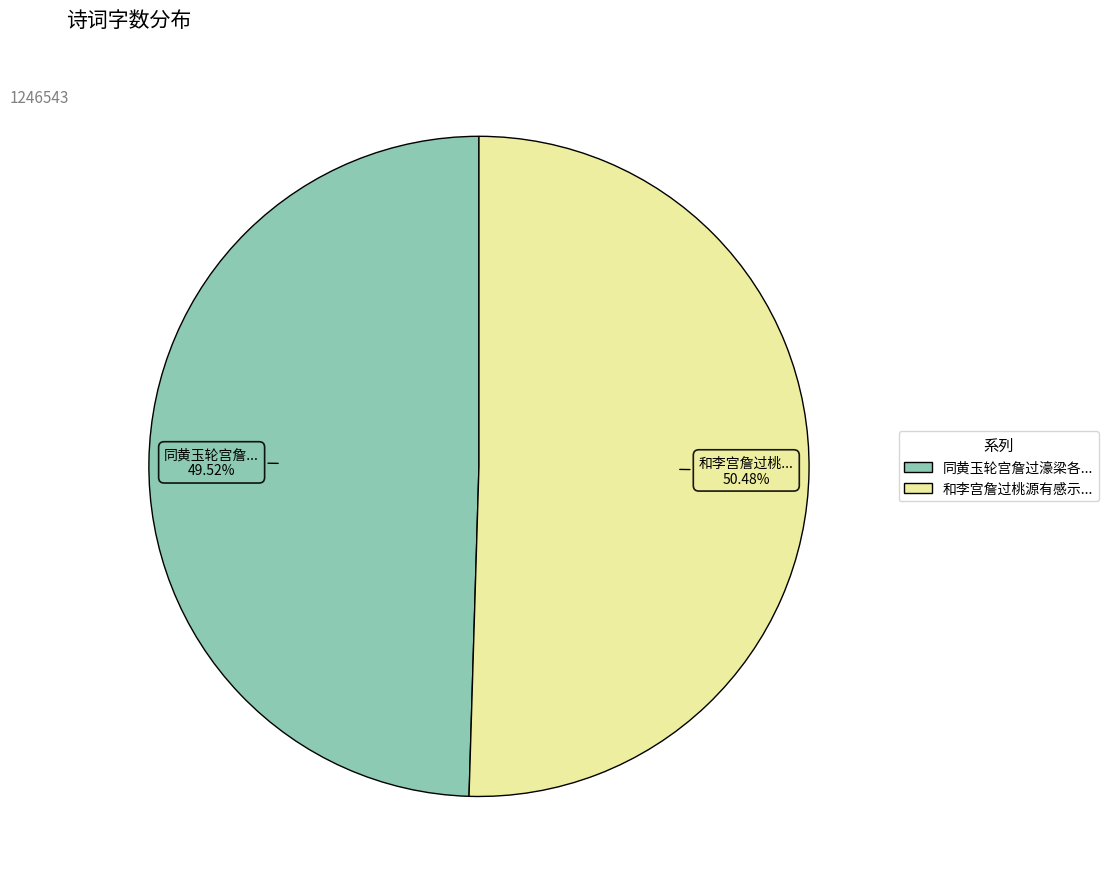

Count the number of slices in the pie.

2